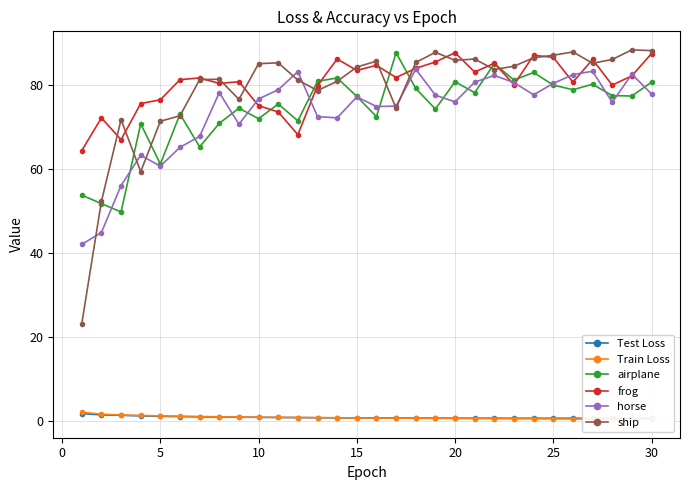

How many intersections are there between frog and airplane?

6